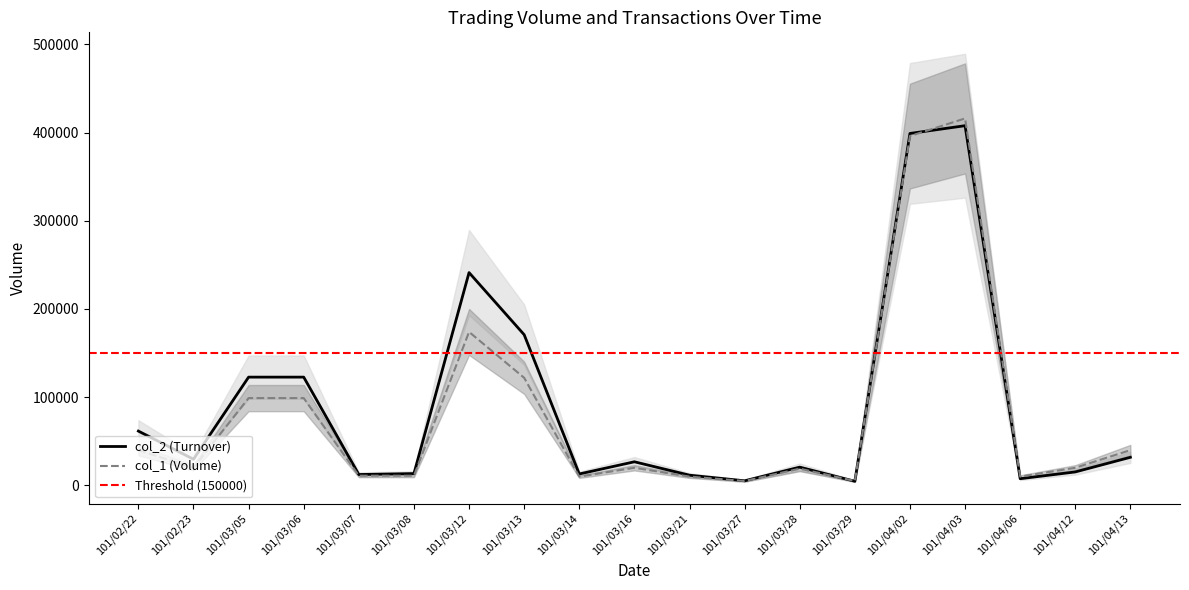

Is it true that col_2 equals 705325 at 101/04/03?

False